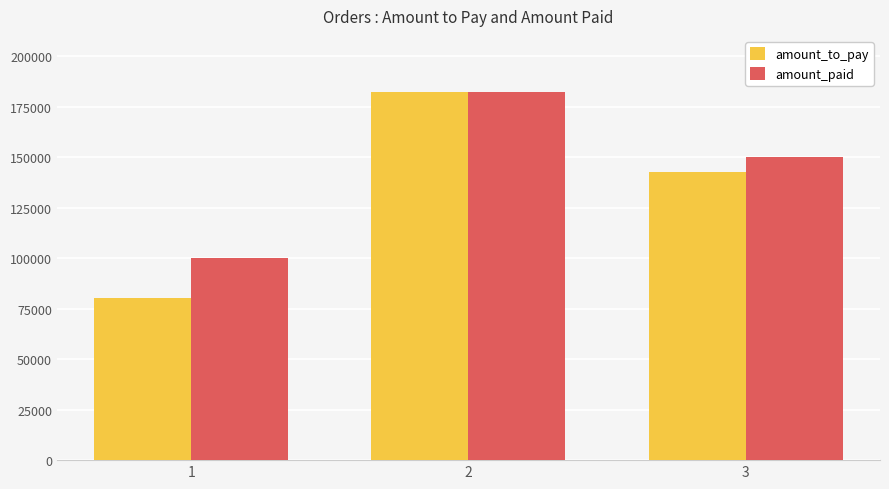

What is the value of the amount_to_pay bar at the 1st from the left?

80500.0